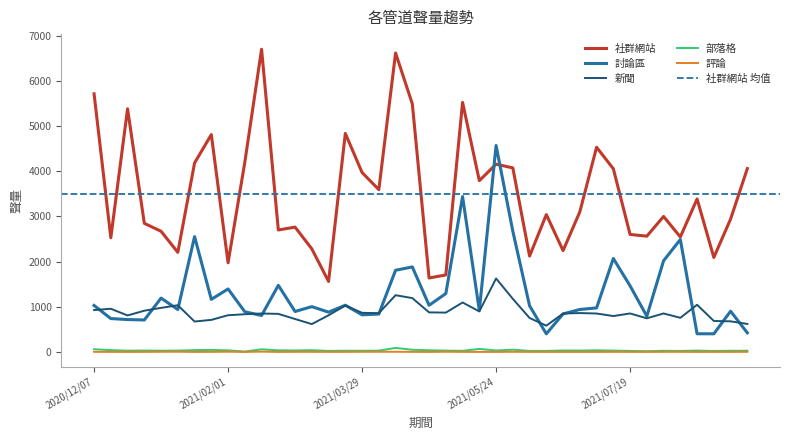

How many values in the 部落格 series are below 30?

18